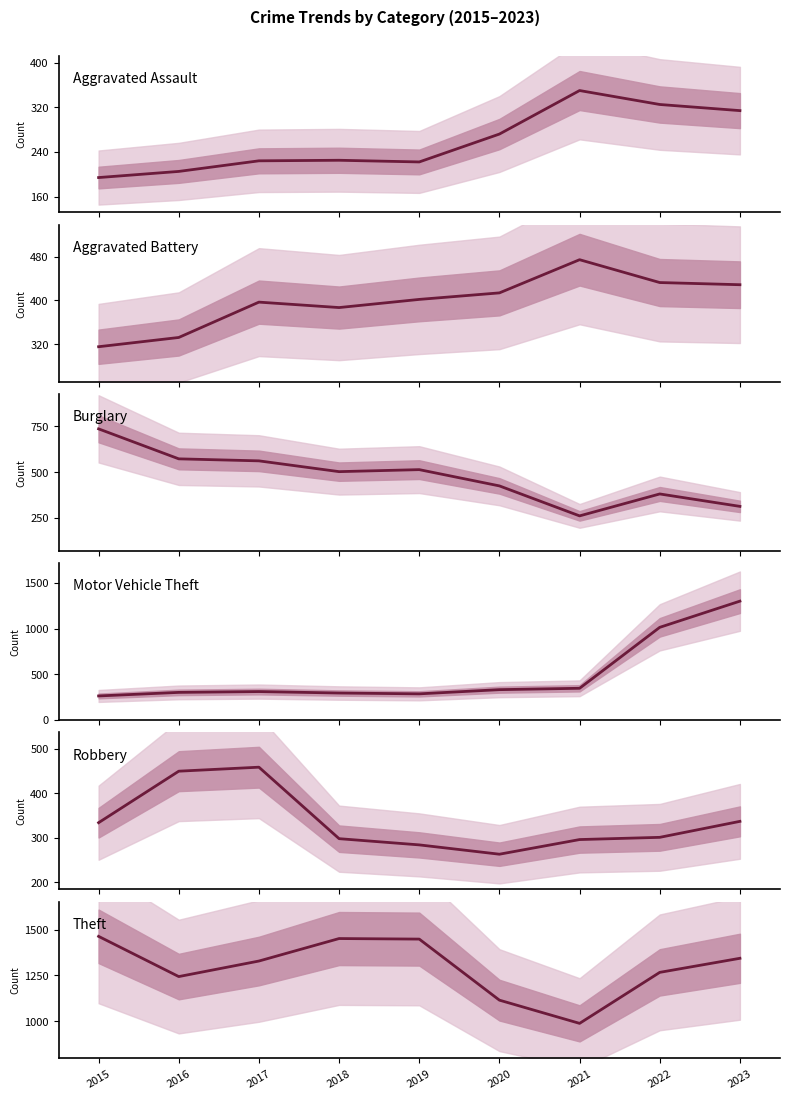

List the labels in order of Aggravated Assault value, smallest first.

2015, 2016, 2019, 2017, 2018, 2020, 2023, 2022, 2021